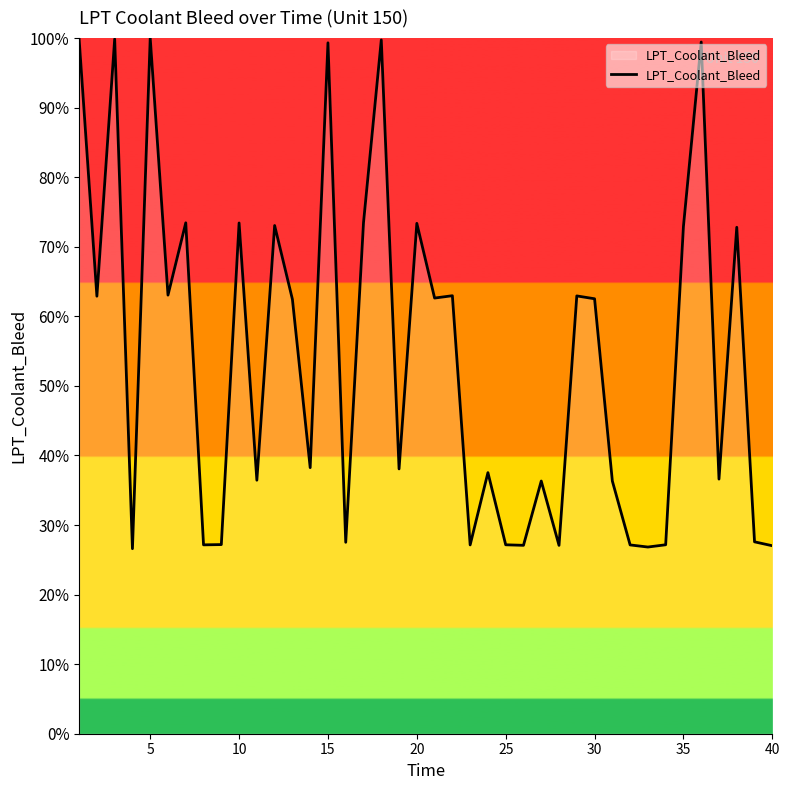

What is the minimum value shown in the chart?

26.6